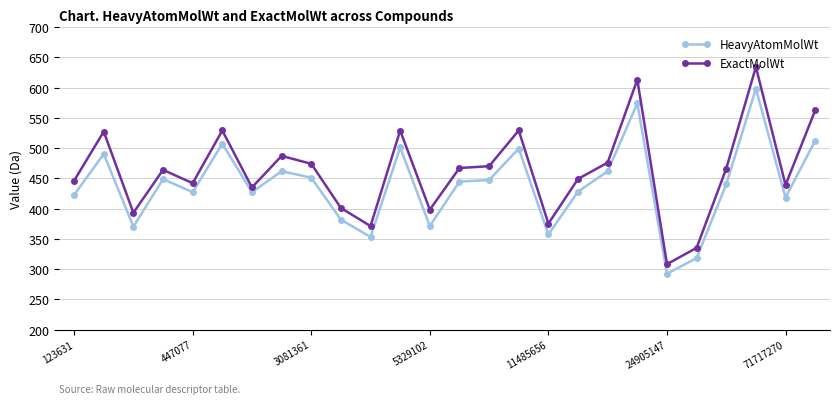

Which series has the largest total across all categories?

ExactMolWt